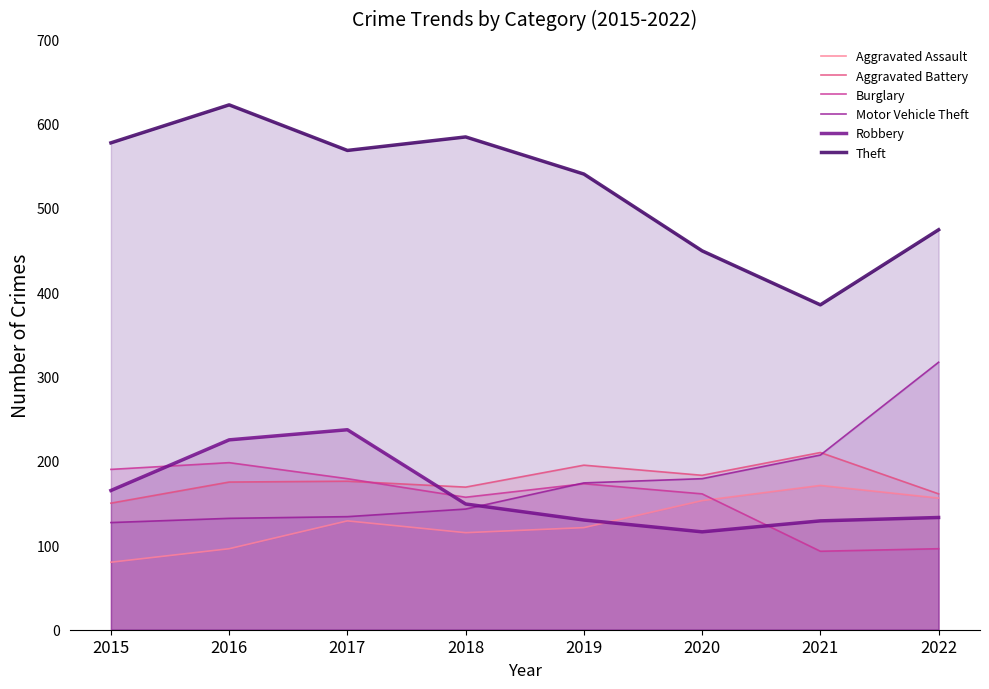

Reading left to right, what are all the values shown in this chart?

Aggravated Assault: 2015=80	2016=96	2017=129	2018=115	2019=121	2020=153	2021=171	2022=156
Aggravated Battery: 2015=150	2016=175	2017=176	2018=169	2019=195	2020=183	2021=210	2022=161
Burglary: 2015=190	2016=198	2017=179	2018=157	2019=173	2020=161	2021=93	2022=96
Motor Vehicle Theft: 2015=127	2016=132	2017=134	2018=143	2019=174	2020=179	2021=207	2022=317
Robbery: 2015=165	2016=225	2017=237	2018=149	2019=130	2020=116	2021=129	2022=133
Theft: 2015=577	2016=622	2017=568	2018=584	2019=540	2020=449	2021=385	2022=474